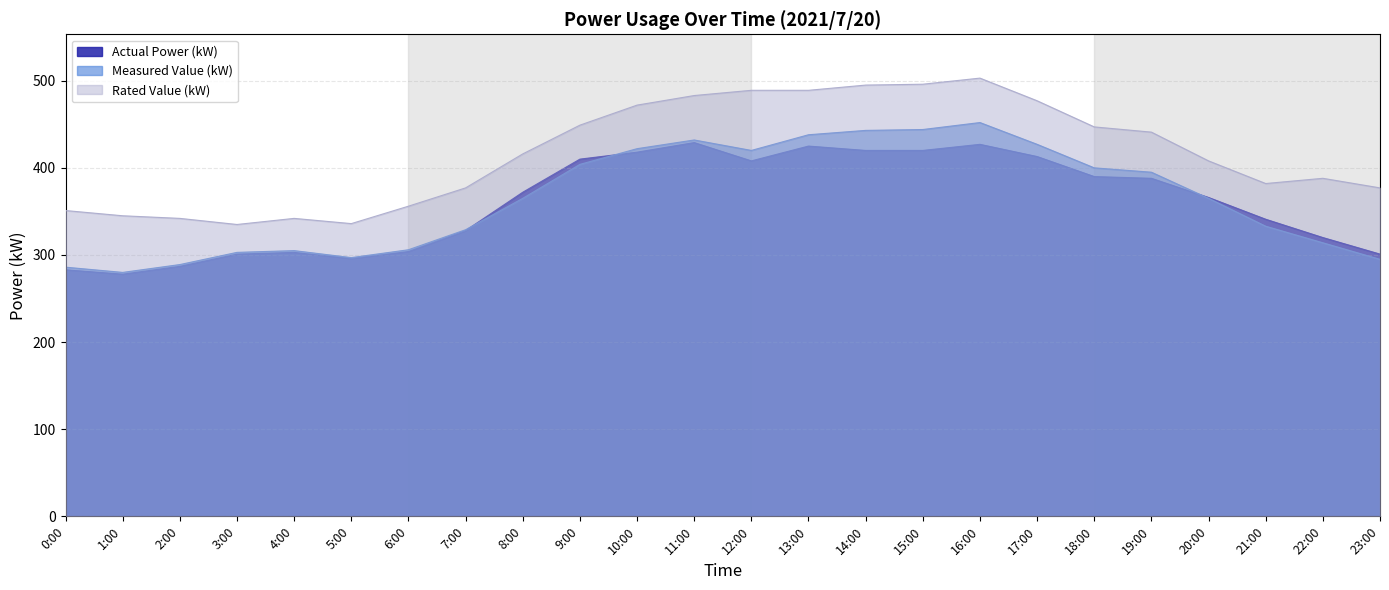

In Actual Power (kW), how many points are lower than both neighbors (excluding endpoints)?

3